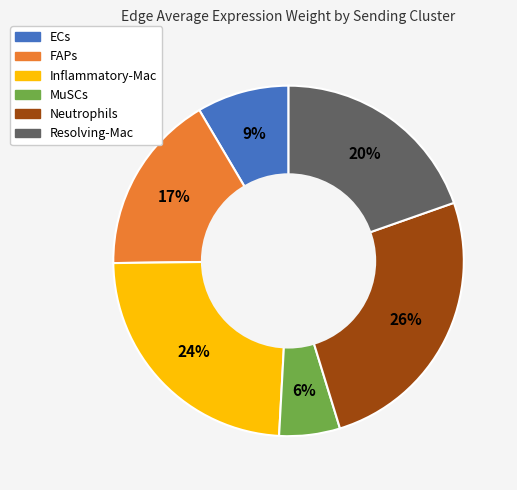

How many segments does this pie chart have?

6